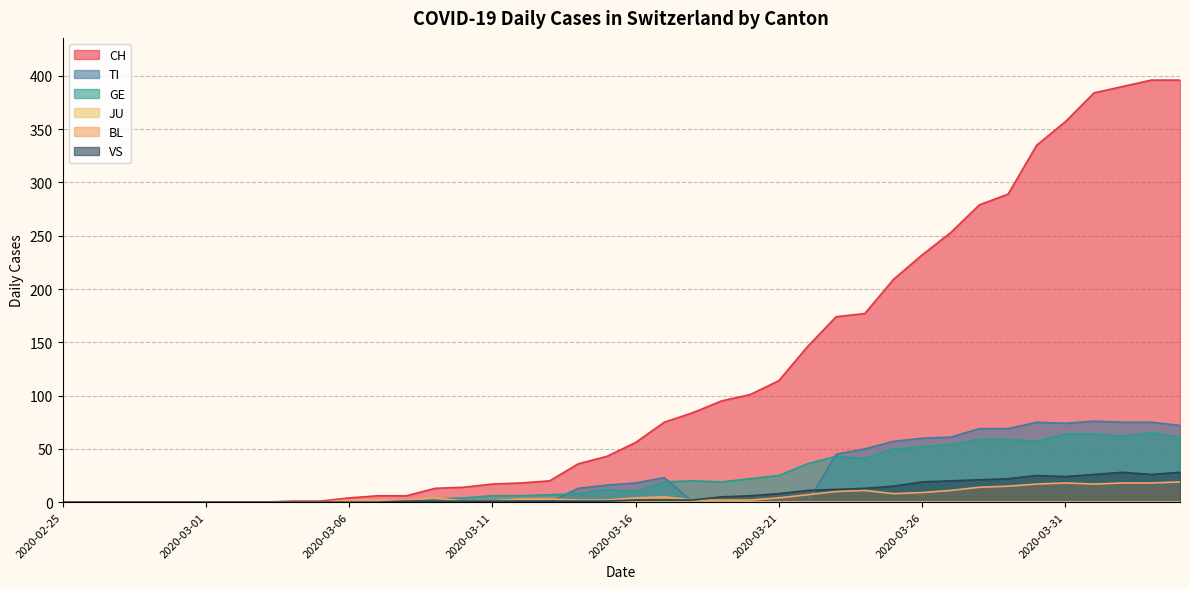

How many data points in GE are above 12?

19